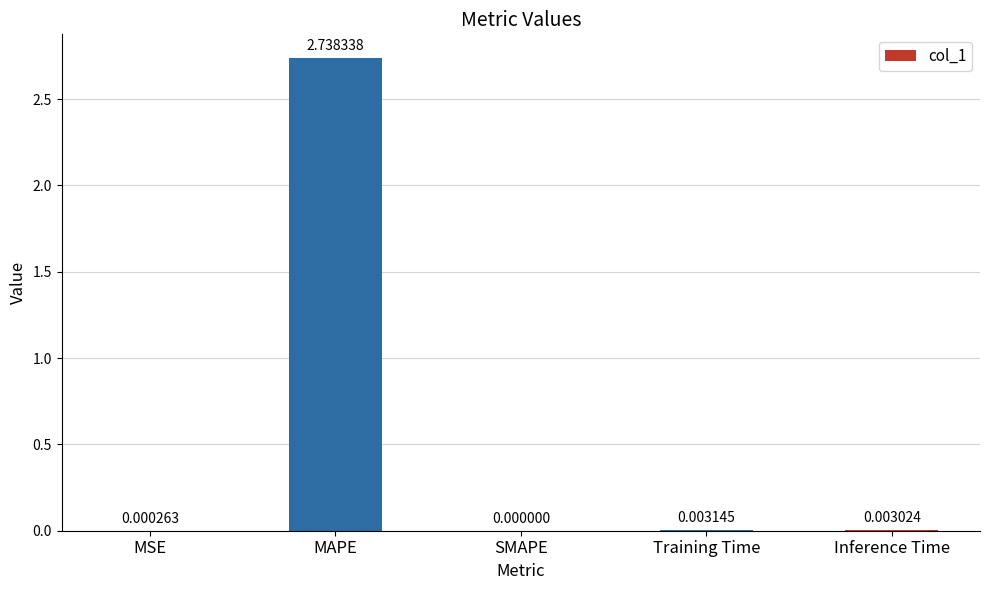

At which category does the chart reach its peak across all series?

MAPE